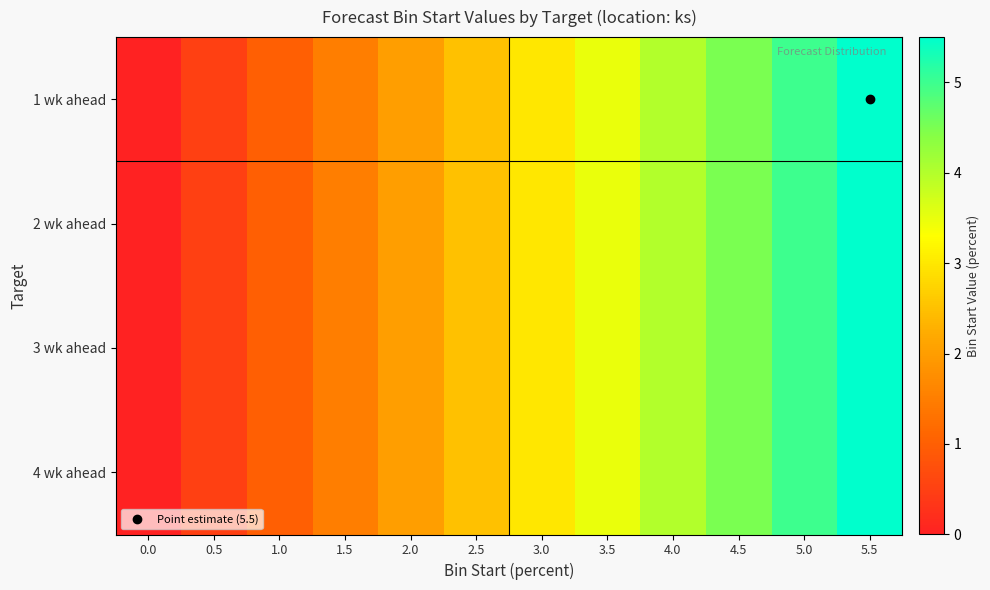

Reading right to left, transcribe all the data shown in this chart.

1 wk ahead: 5.5=5.5	5.0=5.0	4.5=4.5	4.0=4.0	3.5=3.5	3.0=3.0	2.5=2.5	2.0=2.0	1.5=1.5	1.0=1.0	0.5=0.5	0.0=0.0
2 wk ahead: 5.5=5.5	5.0=5.0	4.5=4.5	4.0=4.0	3.5=3.5	3.0=3.0	2.5=2.5	2.0=2.0	1.5=1.5	1.0=1.0	0.5=0.5	0.0=0.0
3 wk ahead: 5.5=5.5	5.0=5.0	4.5=4.5	4.0=4.0	3.5=3.5	3.0=3.0	2.5=2.5	2.0=2.0	1.5=1.5	1.0=1.0	0.5=0.5	0.0=0.0
4 wk ahead: 5.5=5.5	5.0=5.0	4.5=4.5	4.0=4.0	3.5=3.5	3.0=3.0	2.5=2.5	2.0=2.0	1.5=1.5	1.0=1.0	0.5=0.5	0.0=0.0